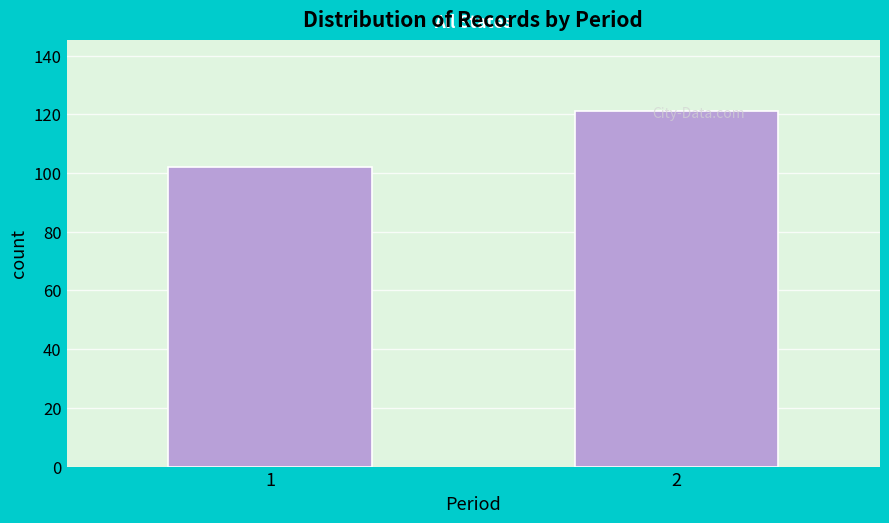

What is the value of the 2nd bar from the left?

121